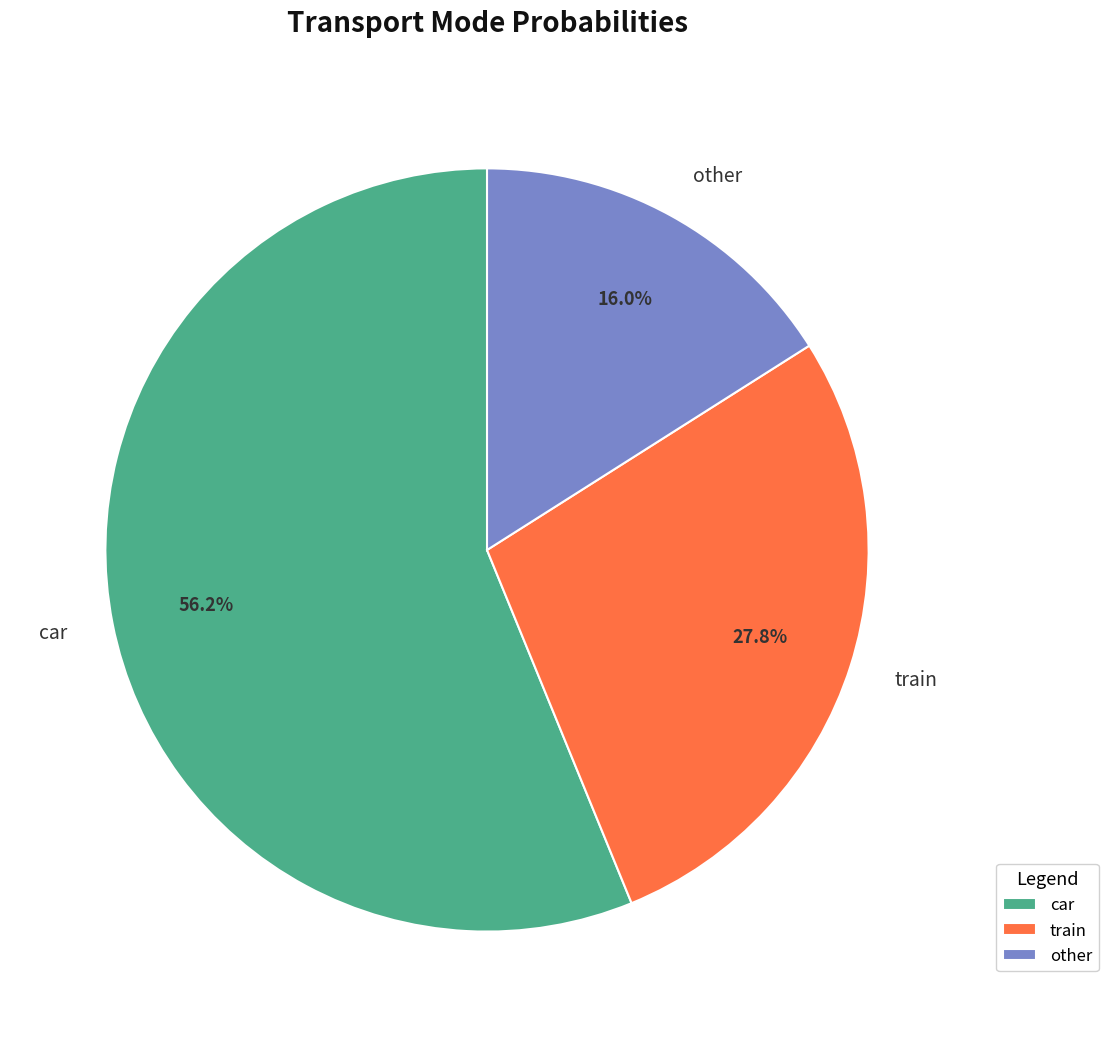

Is the sum of car and other greater than half?

Yes